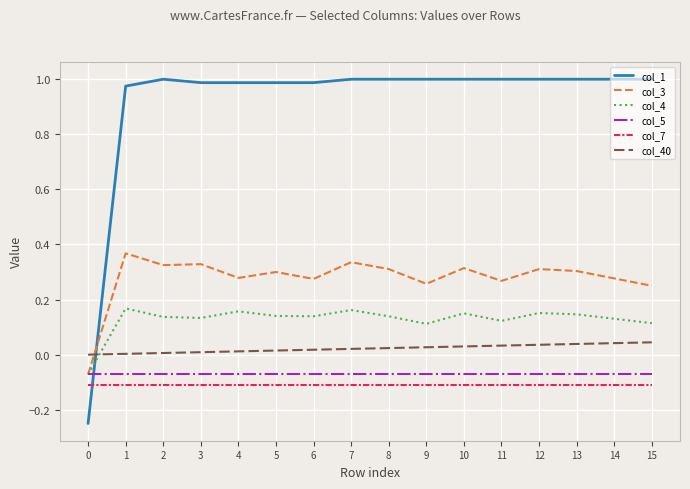

Which series ends up on top after the final intersection of col_1 and col_4?

col_1